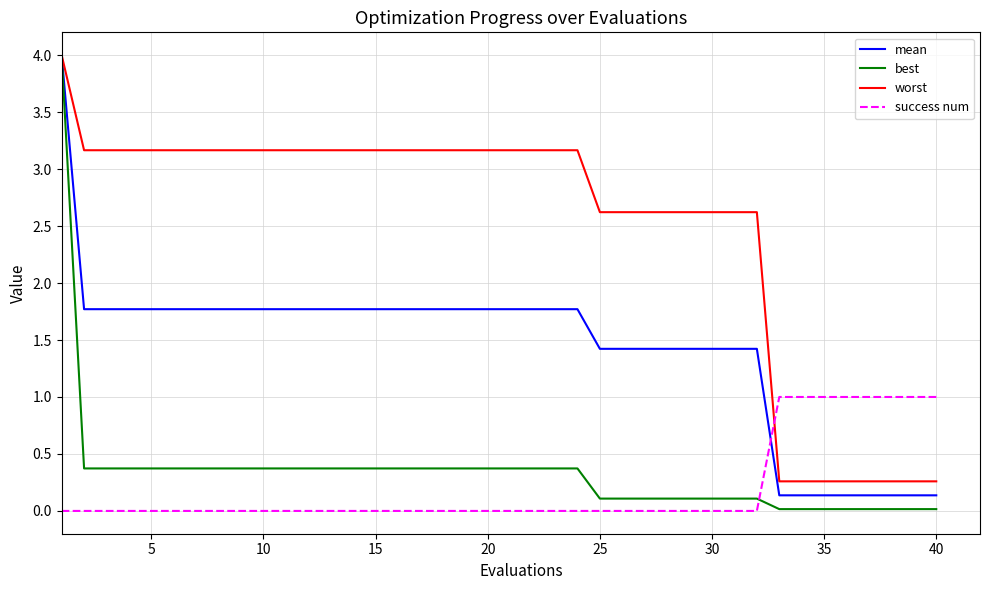

After their last crossing, which series has the higher values: success num or mean?

success num